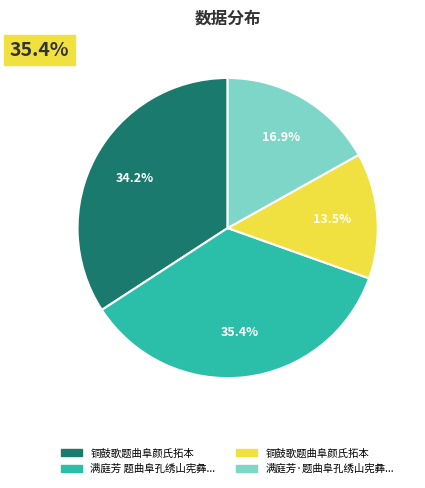

What percentage is the 满庭芳·题曲阜孔绣山宪彝室人梦素女史百蝶图遗卷 slice, to the nearest percent?

17%